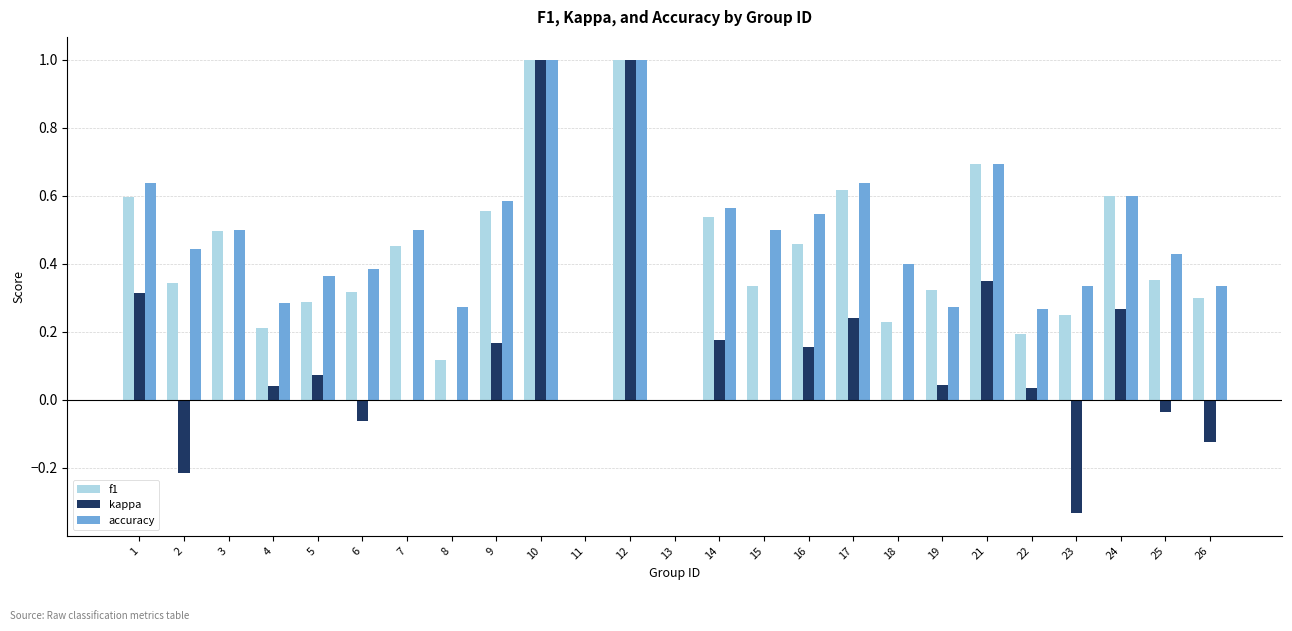

What is the total value across all series at 10?

3.0